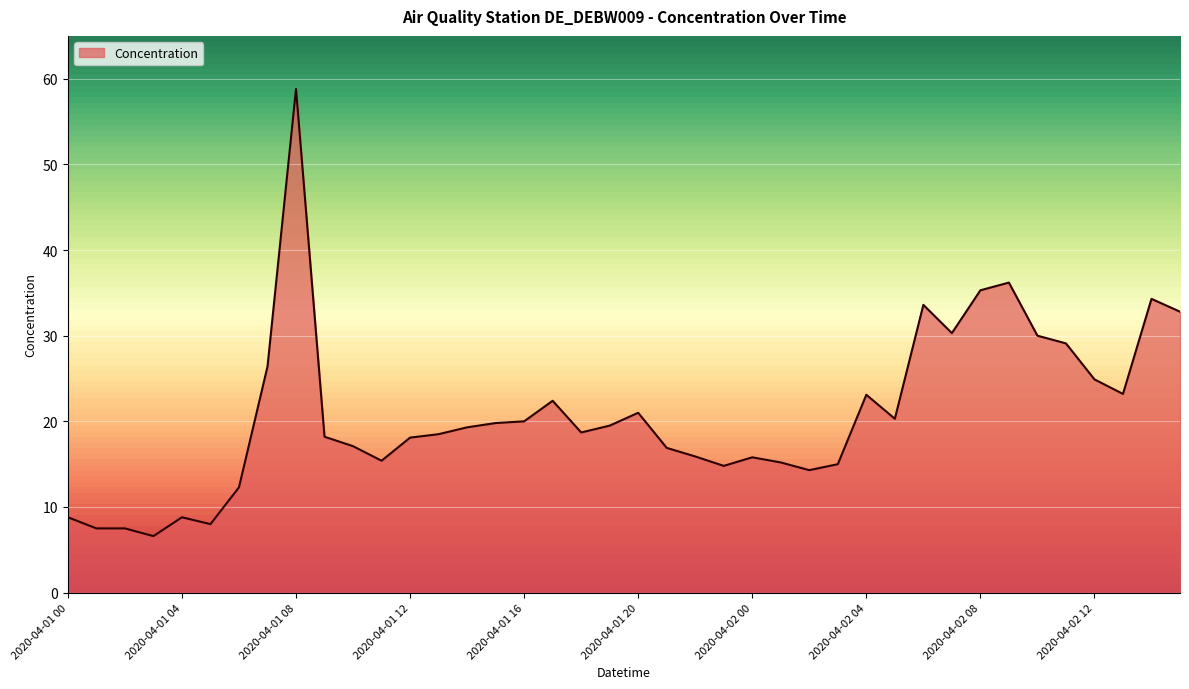

What is the smallest value displayed?

6.6